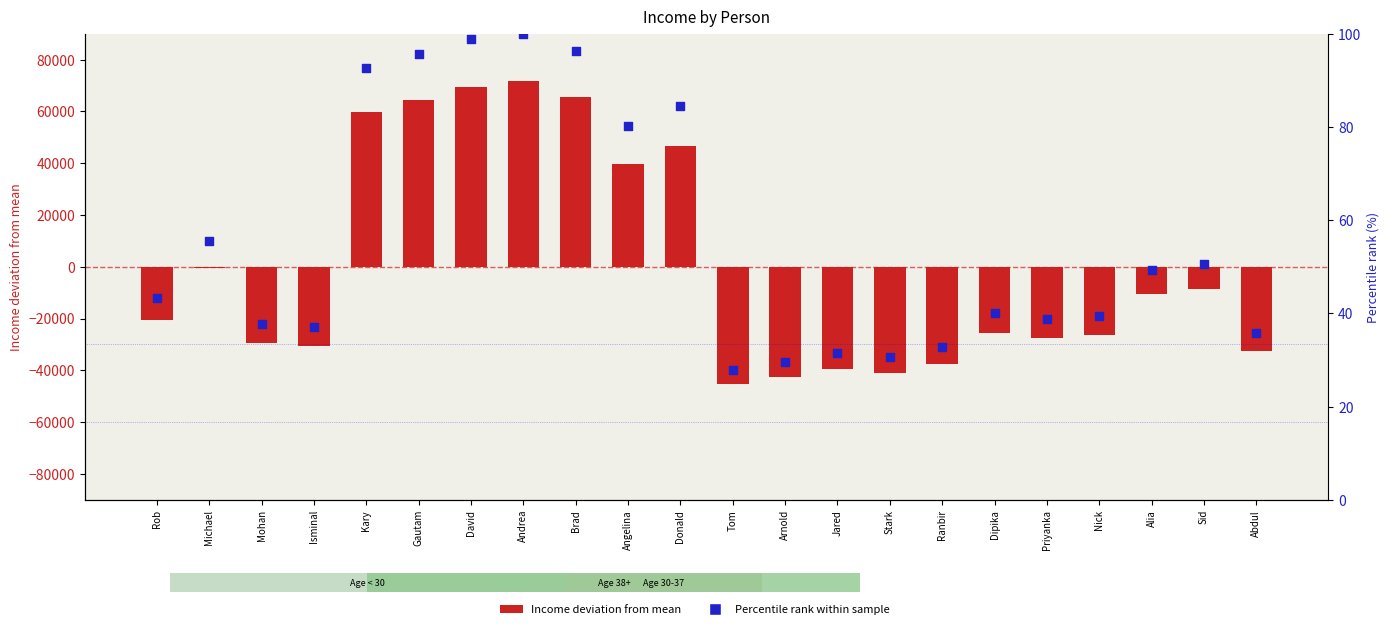

At how many categories does at least one series exceed -23882?

22